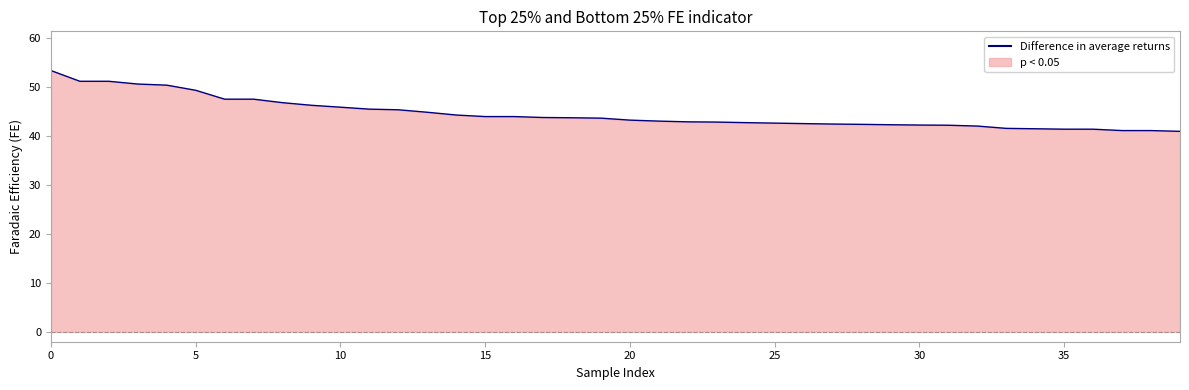

What is the maximum value shown in the chart?

53.3